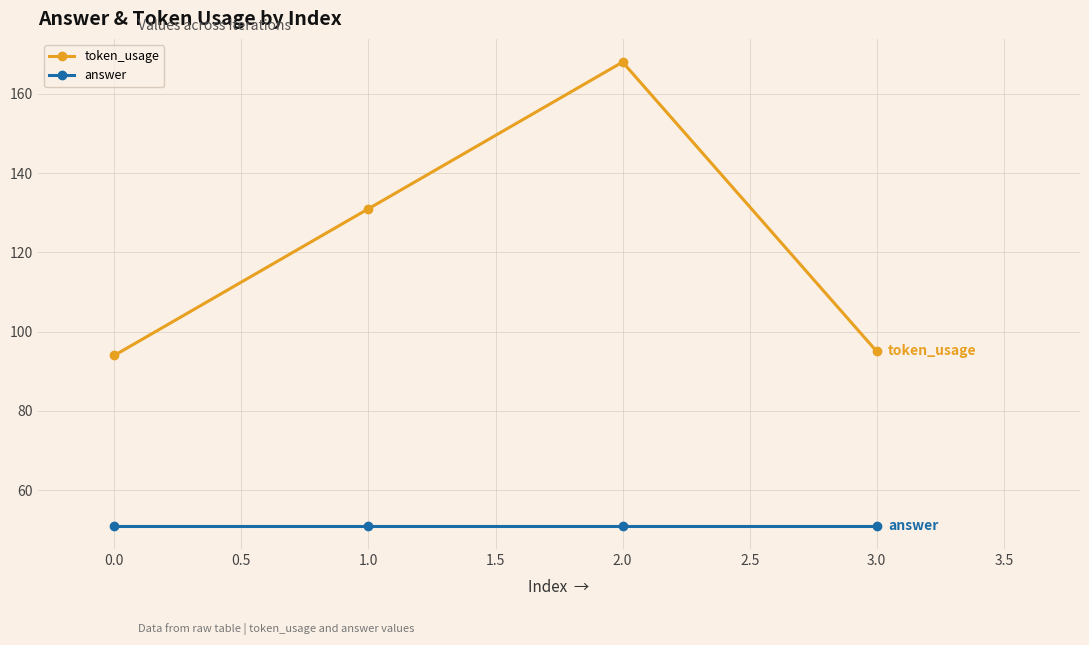

What is the label of the 4th point from the right?

0.0